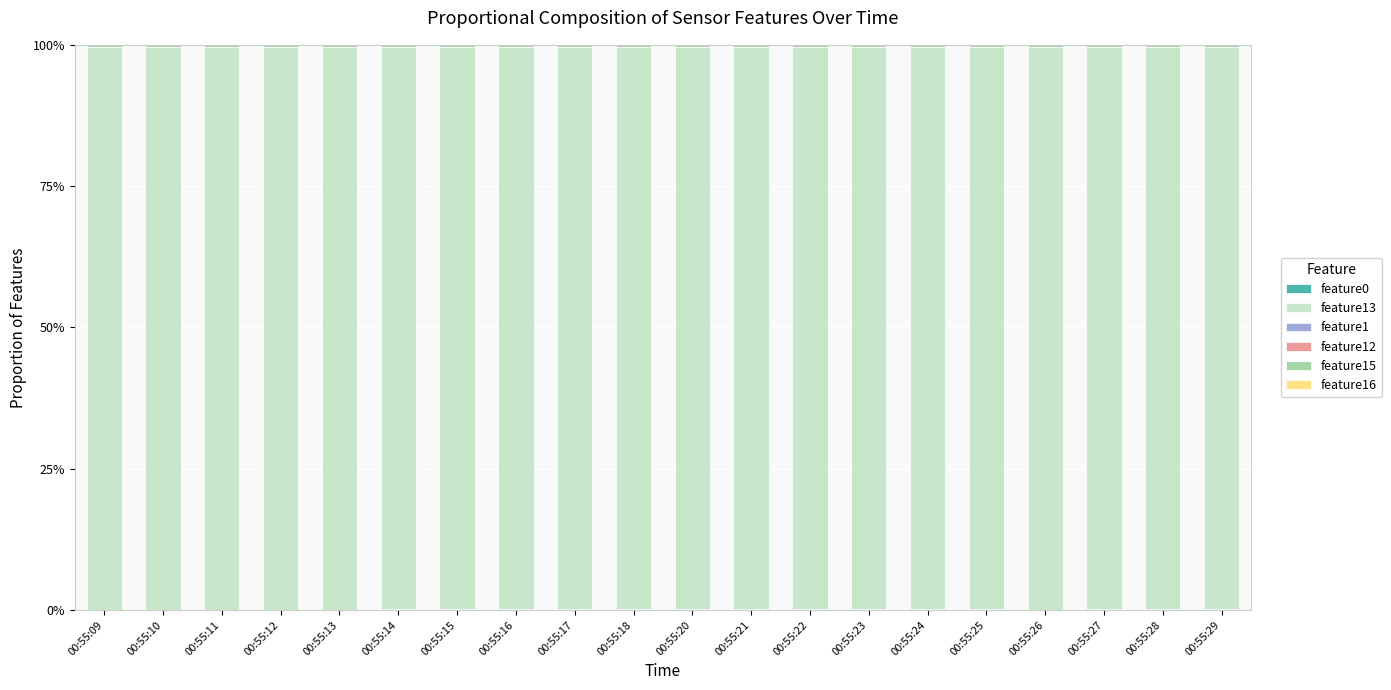

Is it true that feature16 equals 0.0 at 00:55:13?

True